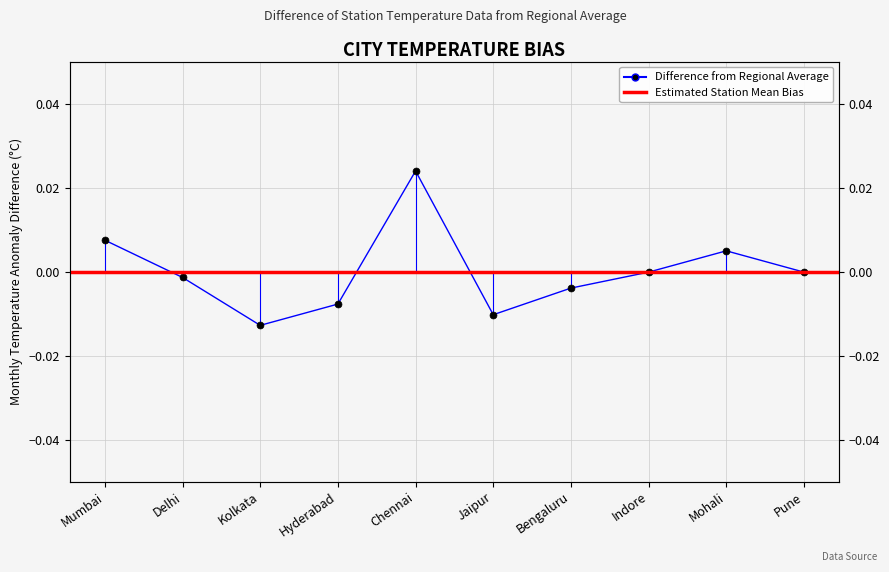

What is the label of the 1st point from the left?

Mumbai